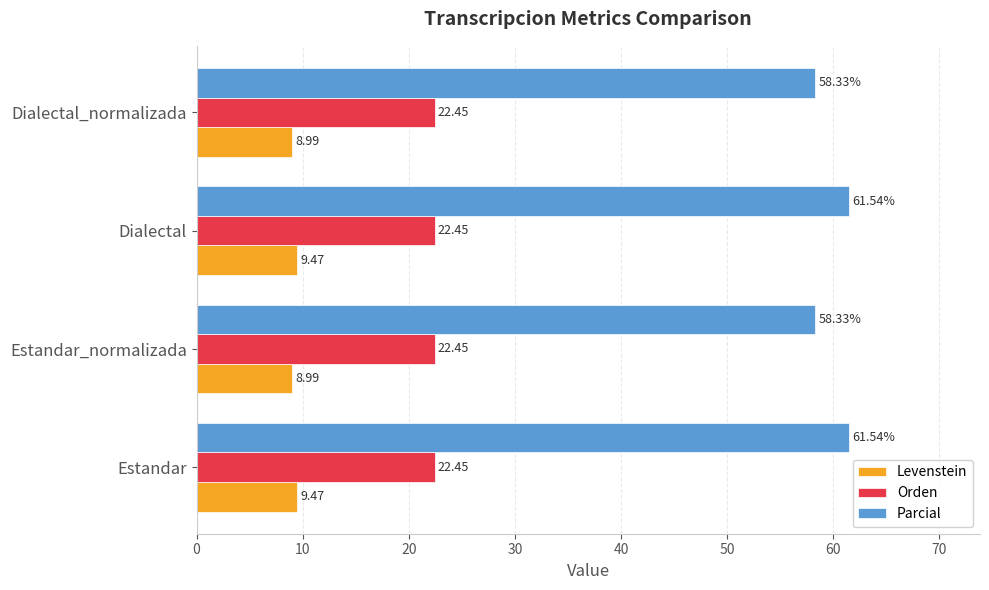

How many Parcial values are between 58 and 61?

2